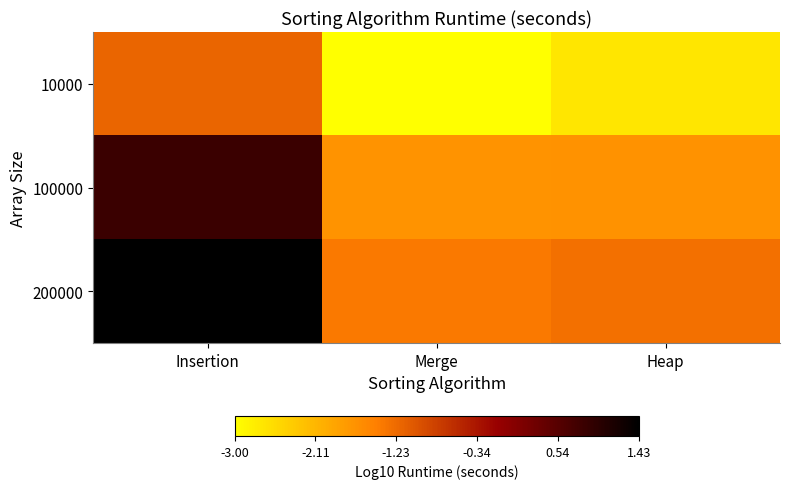

Between Merge and Heap, which series saw the biggest shift?

10000